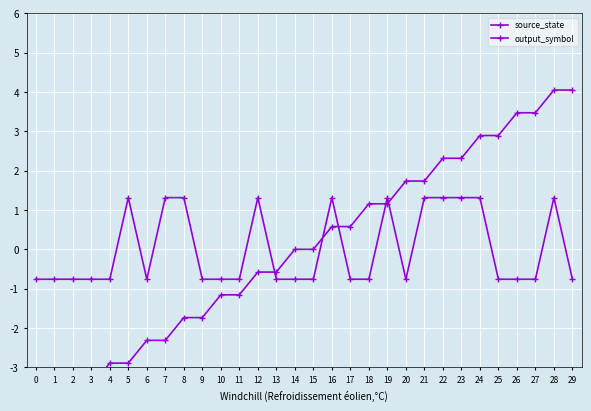

Rank the series by their average value, from lowest to highest.

output_symbol, source_state